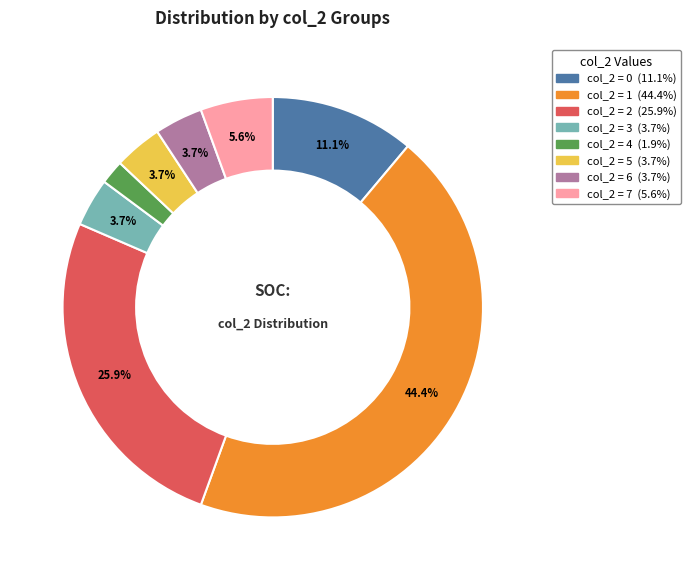

Is there a majority slice in this chart?

No